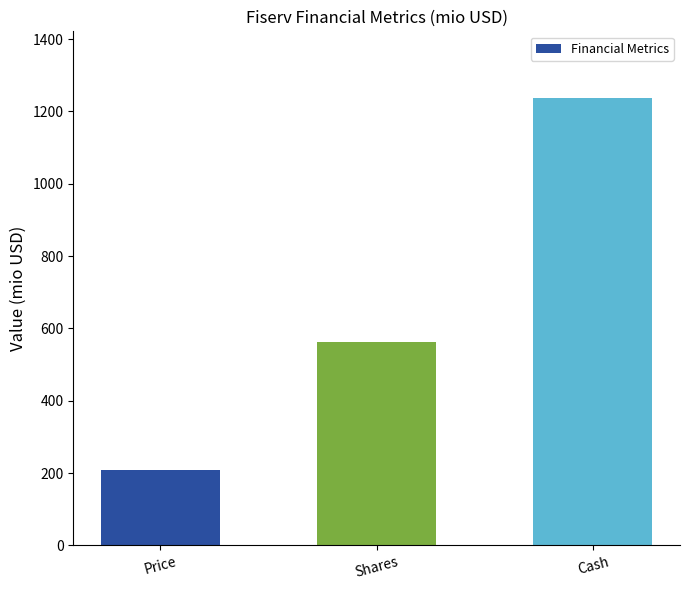

List the labels in order of value, smallest first.

Price, Shares, Cash